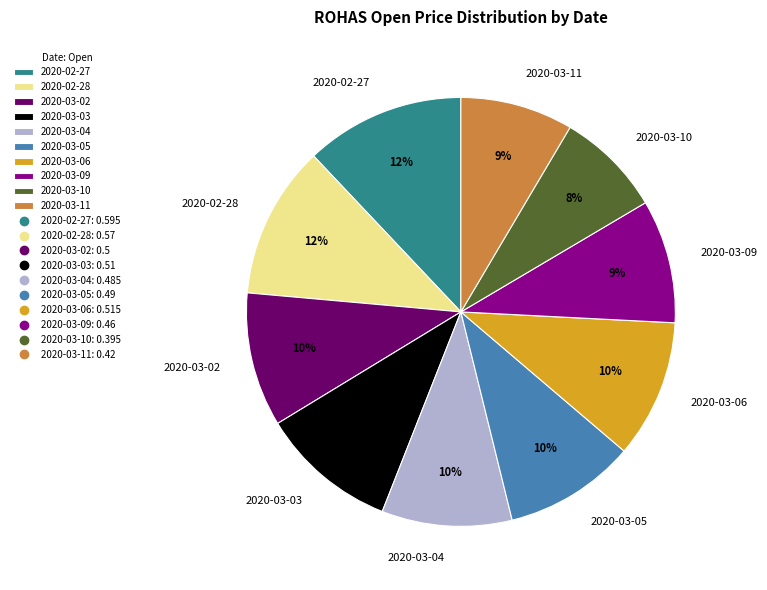

To the nearest percent, what is the difference between the largest and smallest slice percentages?

4%